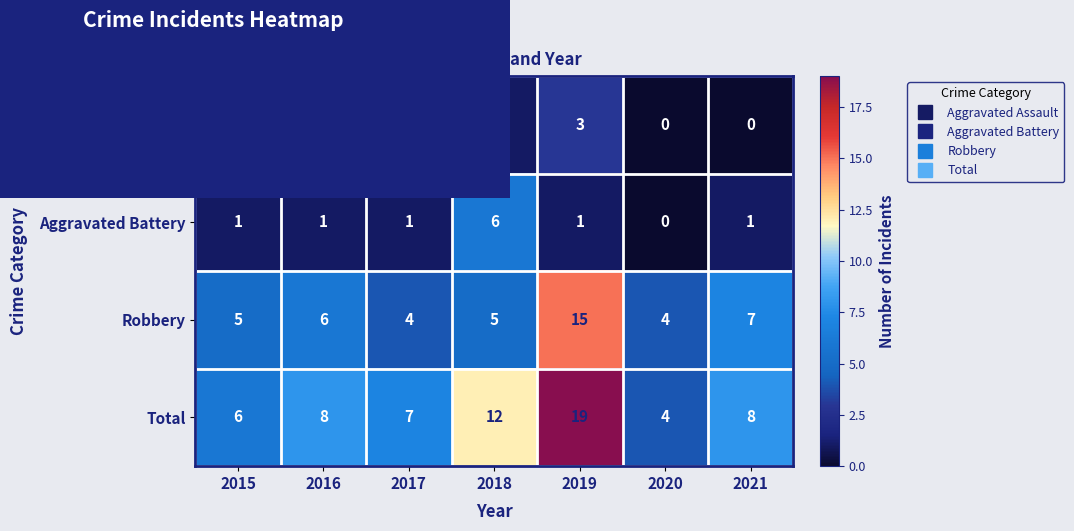

Count the Aggravated Battery values in the range 1 to 2.

5